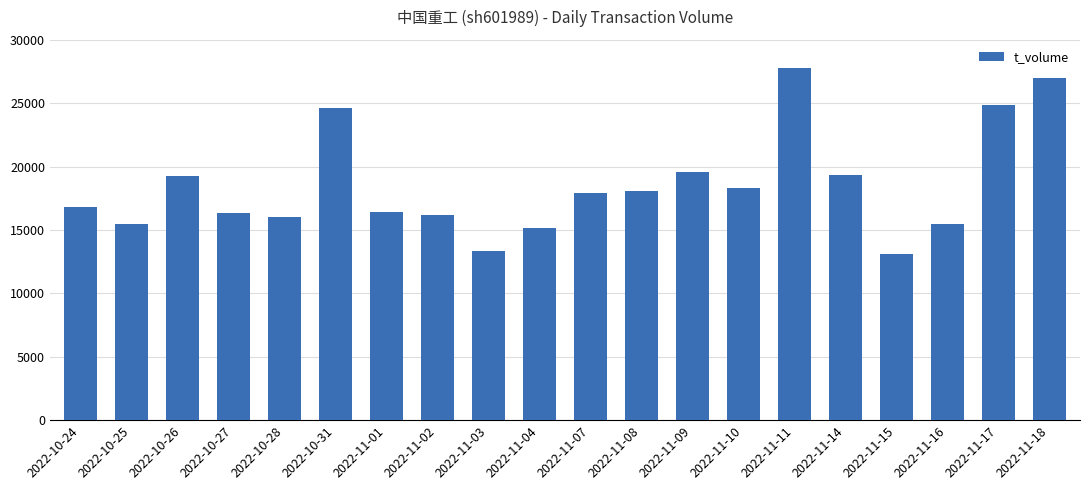

What is the greatest value displayed?

27769